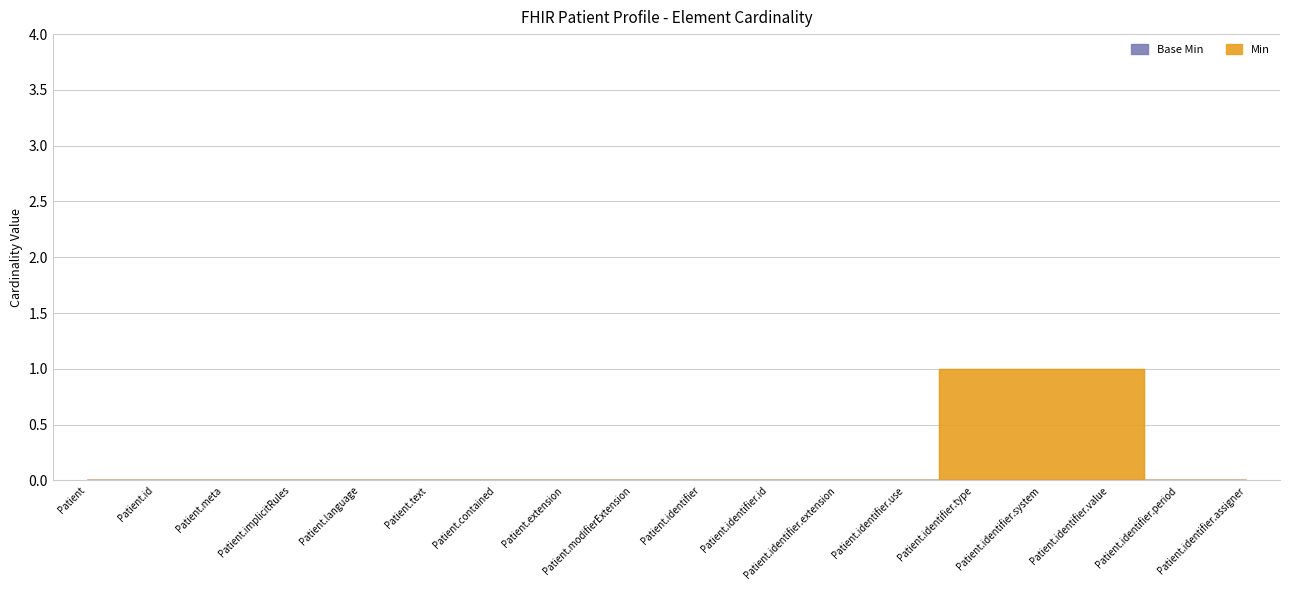

Is it true that the value at Patient.identifier.value is 1?

False